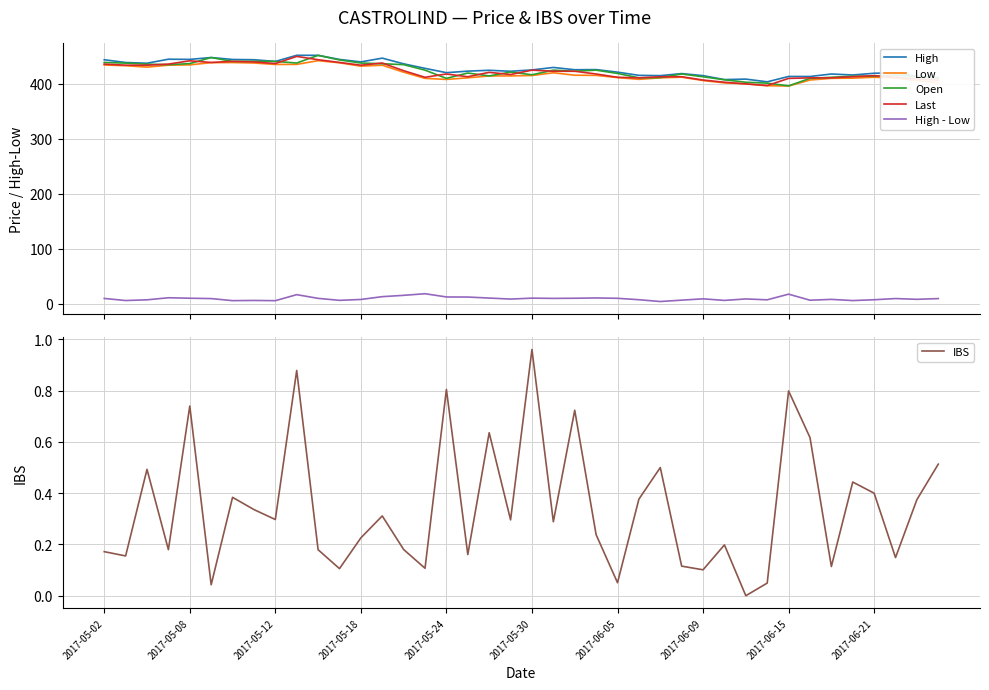

How many lines are shown in the chart?

6